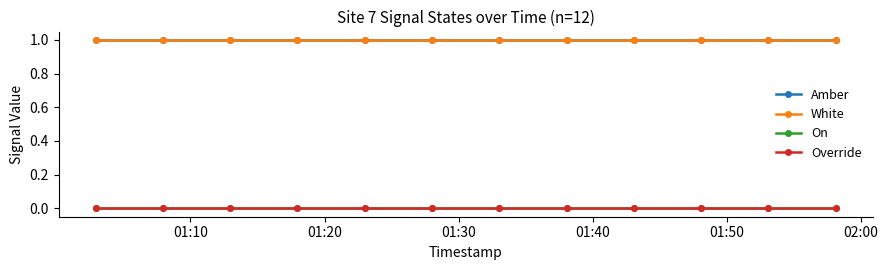

True or false: Override and White cross at least once.

False